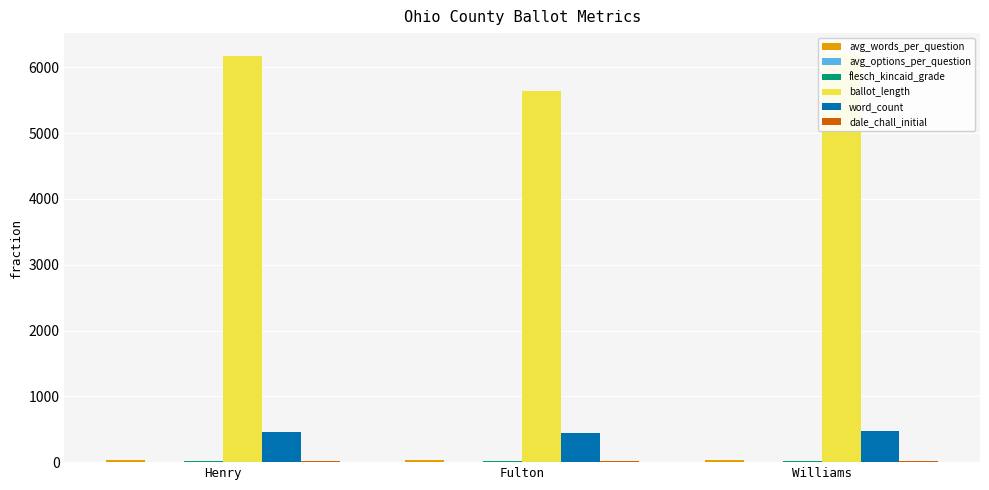

What position from the right is Fulton?

2